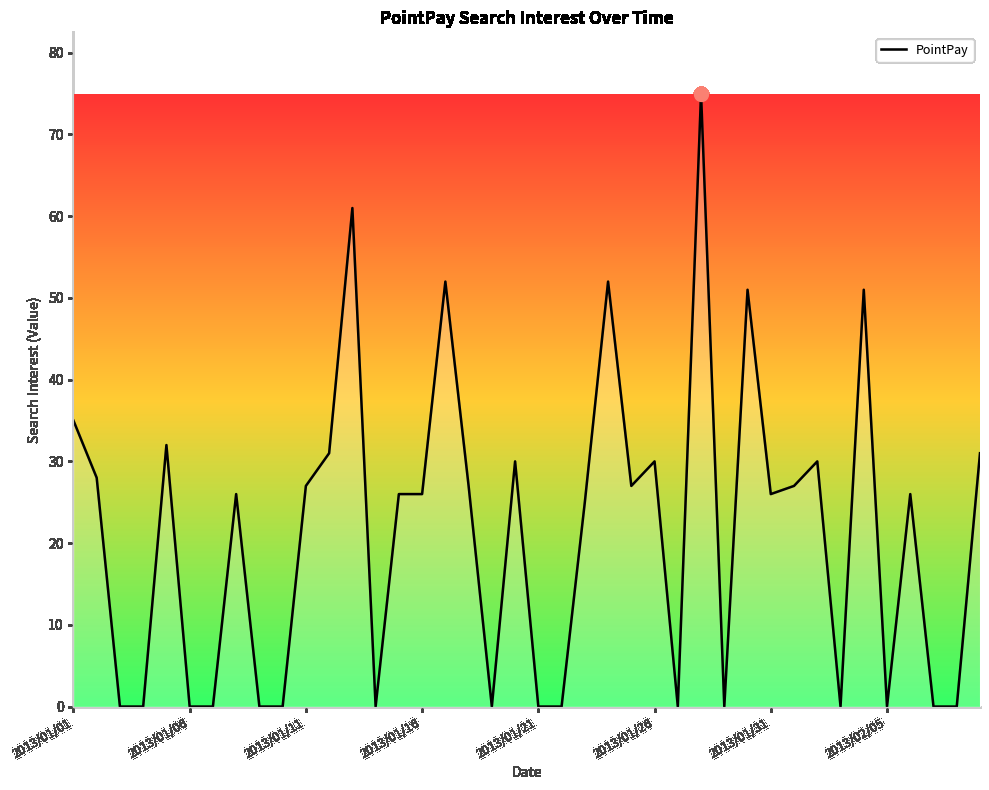

What is the average value?

21